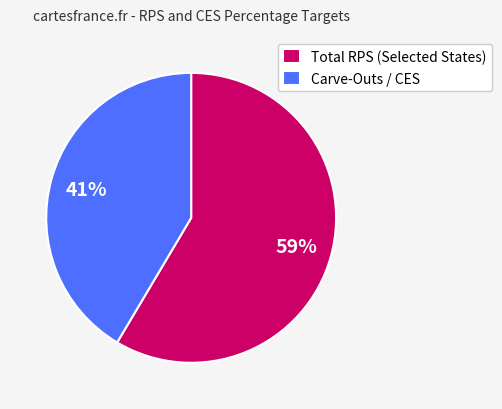

Count the number of slices in the pie.

2